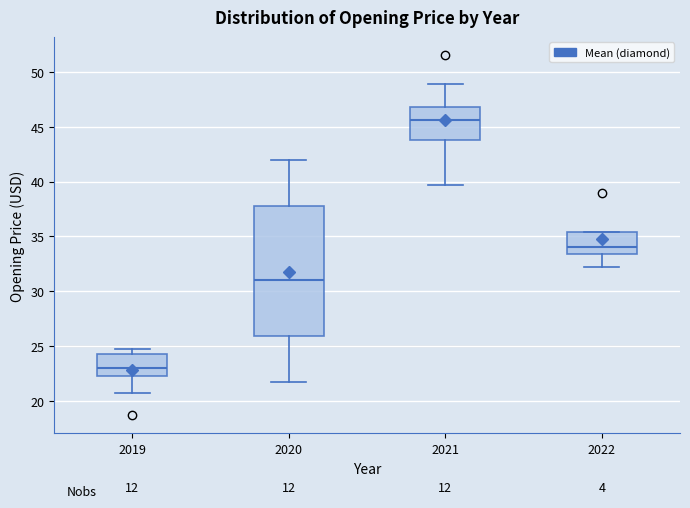

Which box has the highest median line?

2021